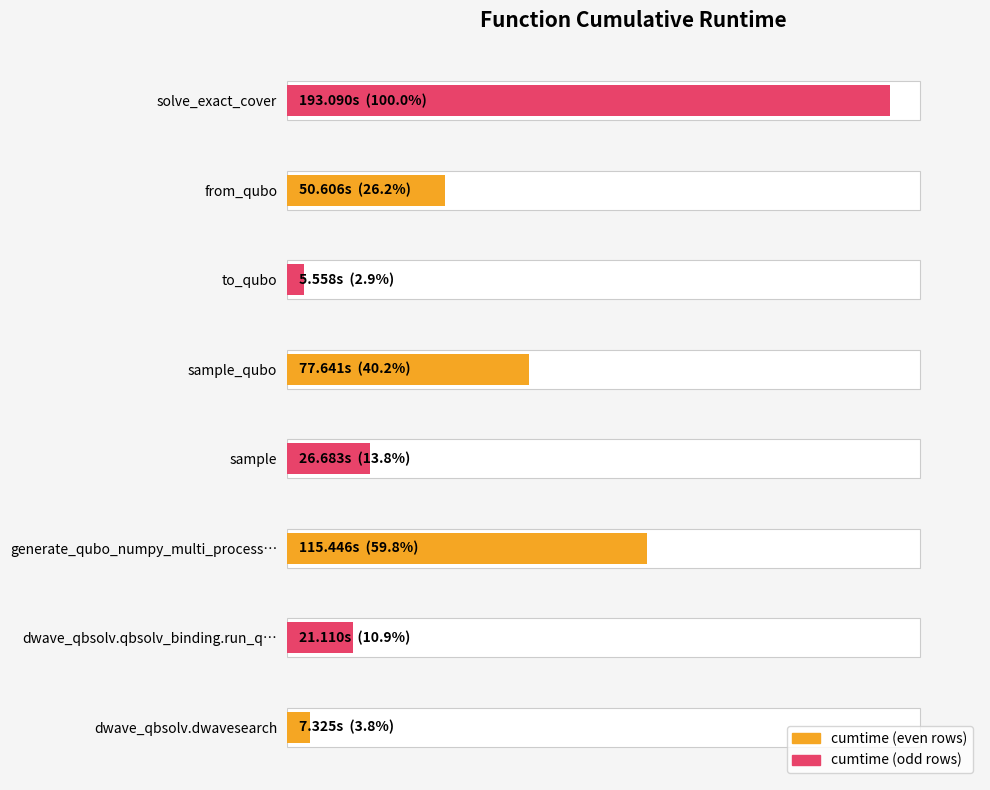

The value at to_qubo is 5.6. True or false?

True